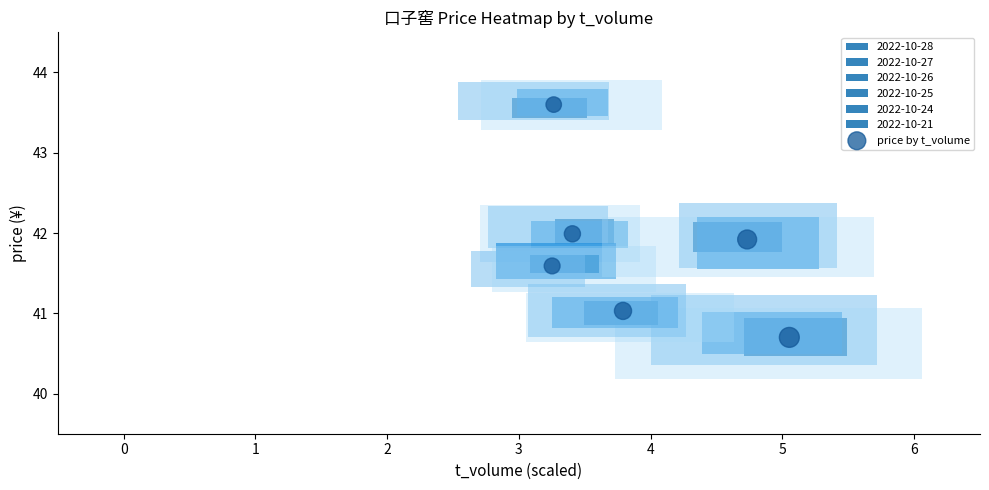

List the coordinates of all points as (X, Y) pairs, reading left to right.

(3.3, 41.6)  (3.3, 43.6)  (3.4, 42.0)  (3.8, 41.0)  (4.7, 41.9)  (5.1, 40.7)